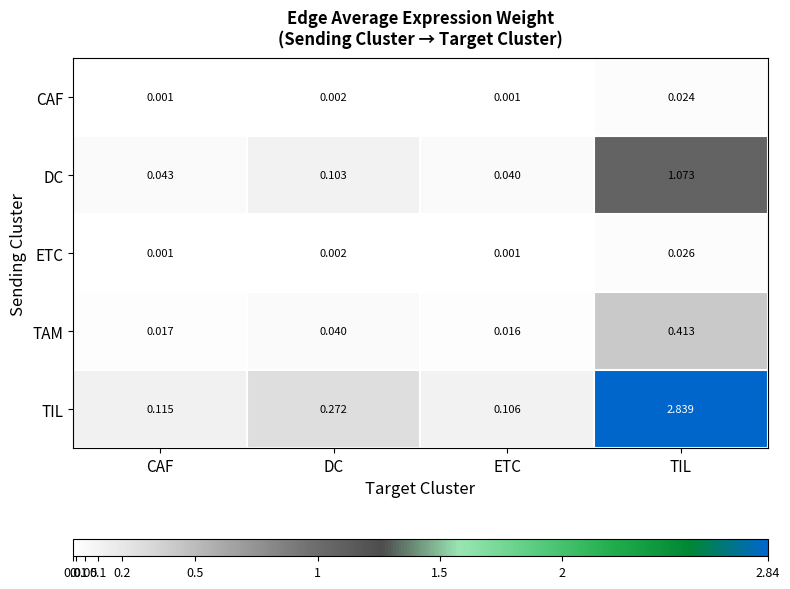

Between CAF and DC, which series saw the biggest shift?

TIL